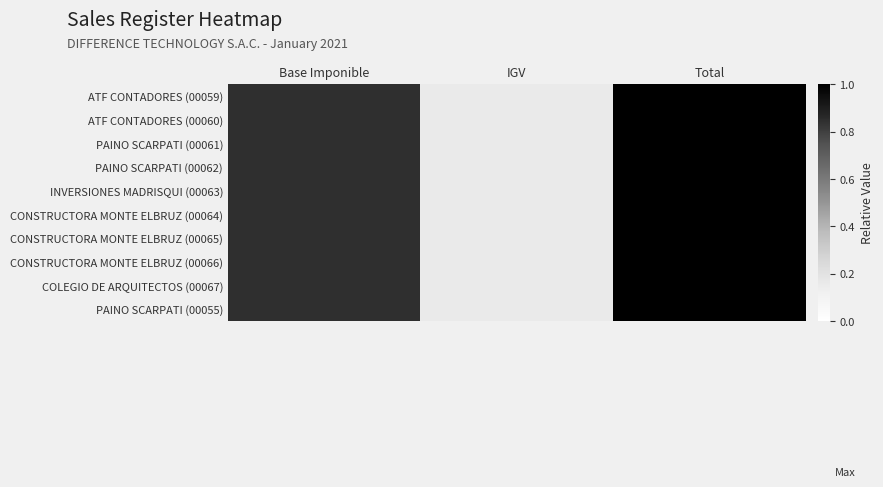

Count the number of categories in the chart.

3